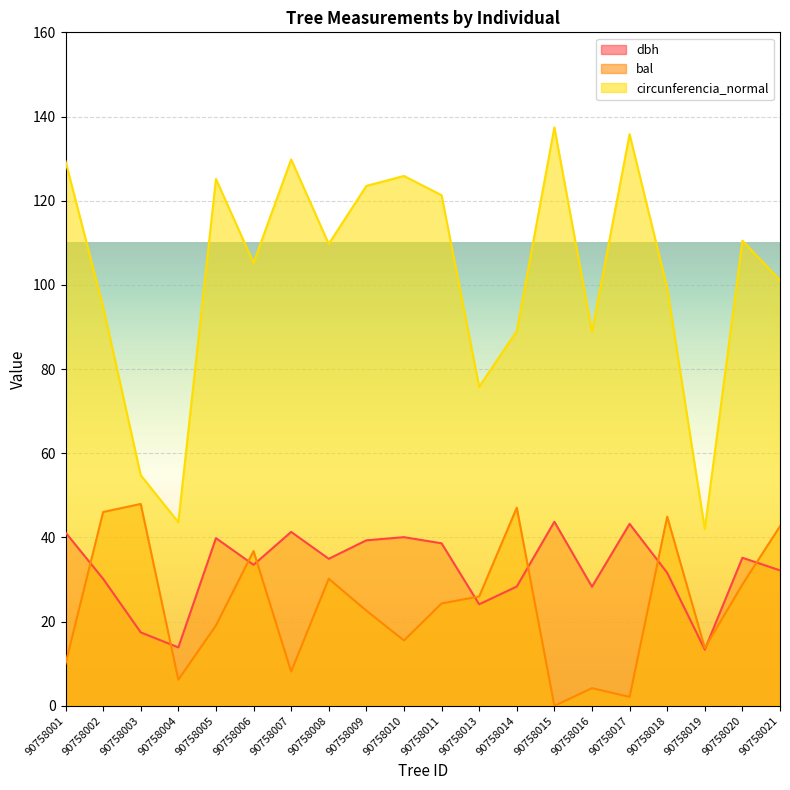

How many interior local valleys does the circunferencia_normal series have?

6